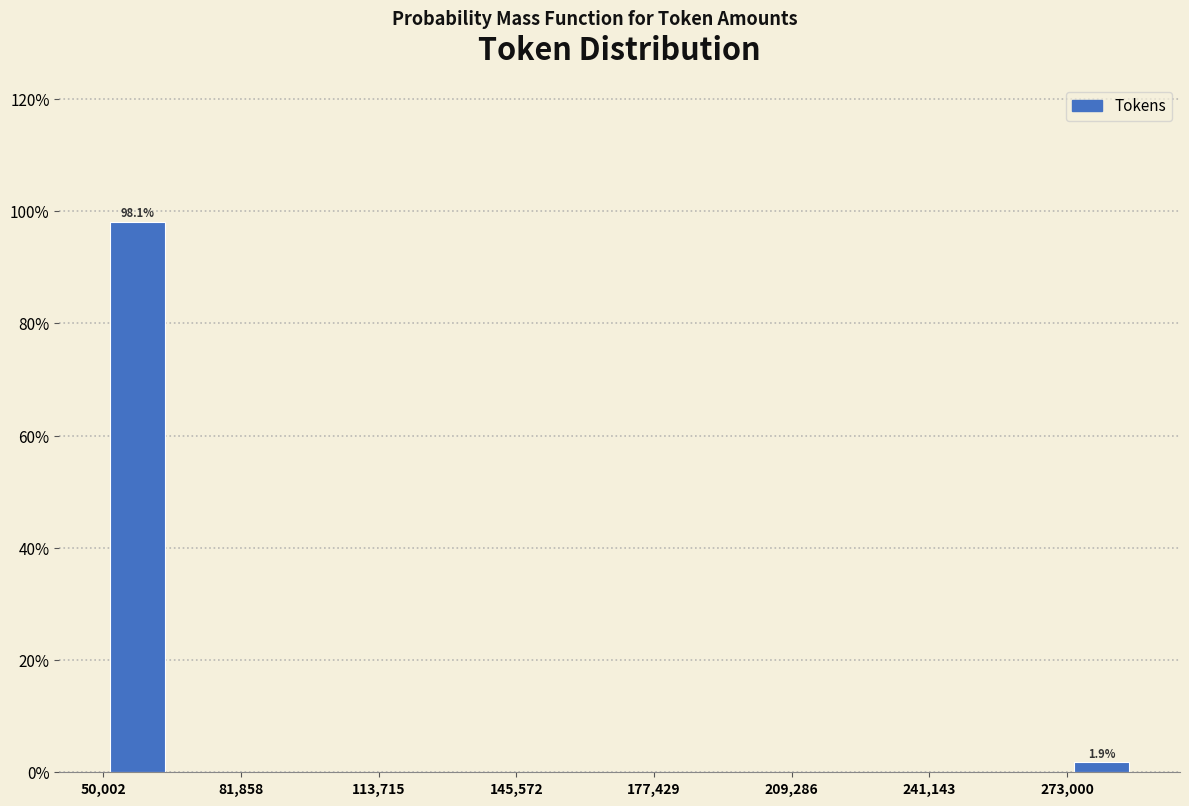

Read against the x-axis, roughly where is the centre of the tallest bar?

60000